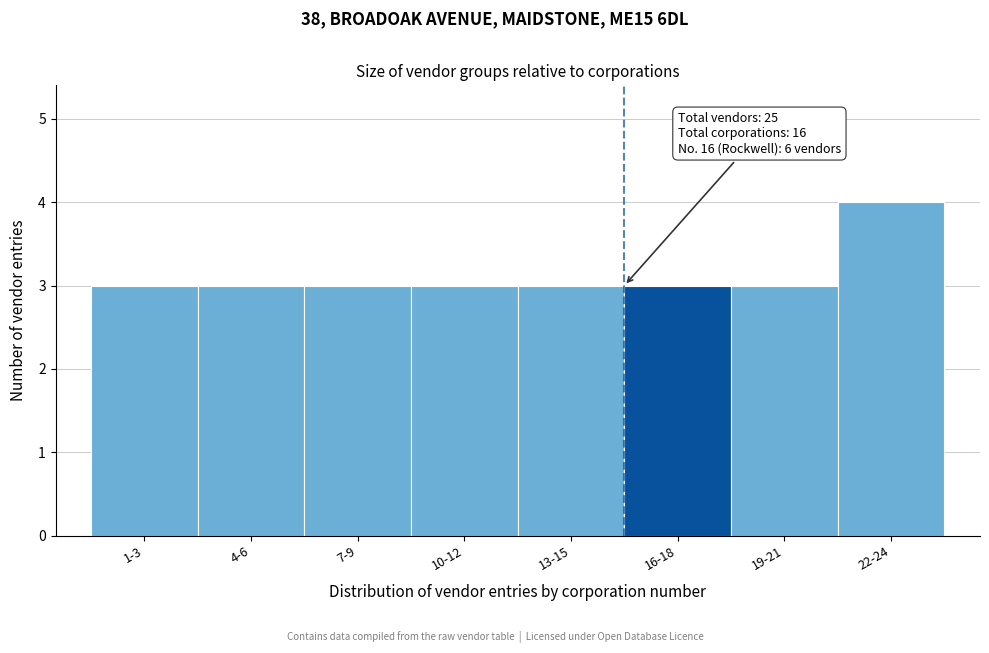

Reading left to right, extract all data points from this chart.

1-3=3	4-6=3	7-9=3	10-12=3	13-15=3	16-18=3	19-21=3	22-24=4